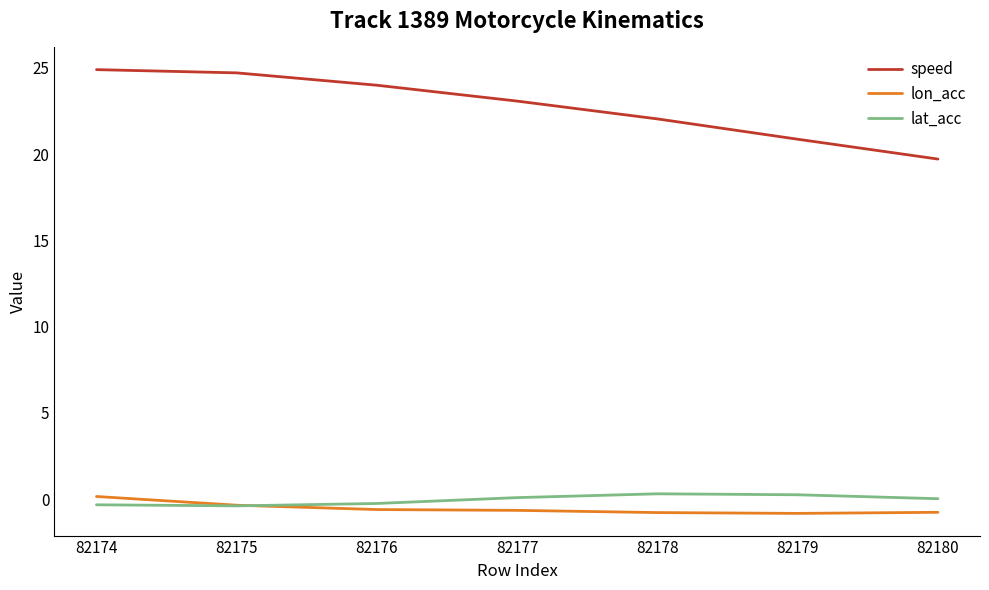

What is the minimum value shown in the chart?

-0.8